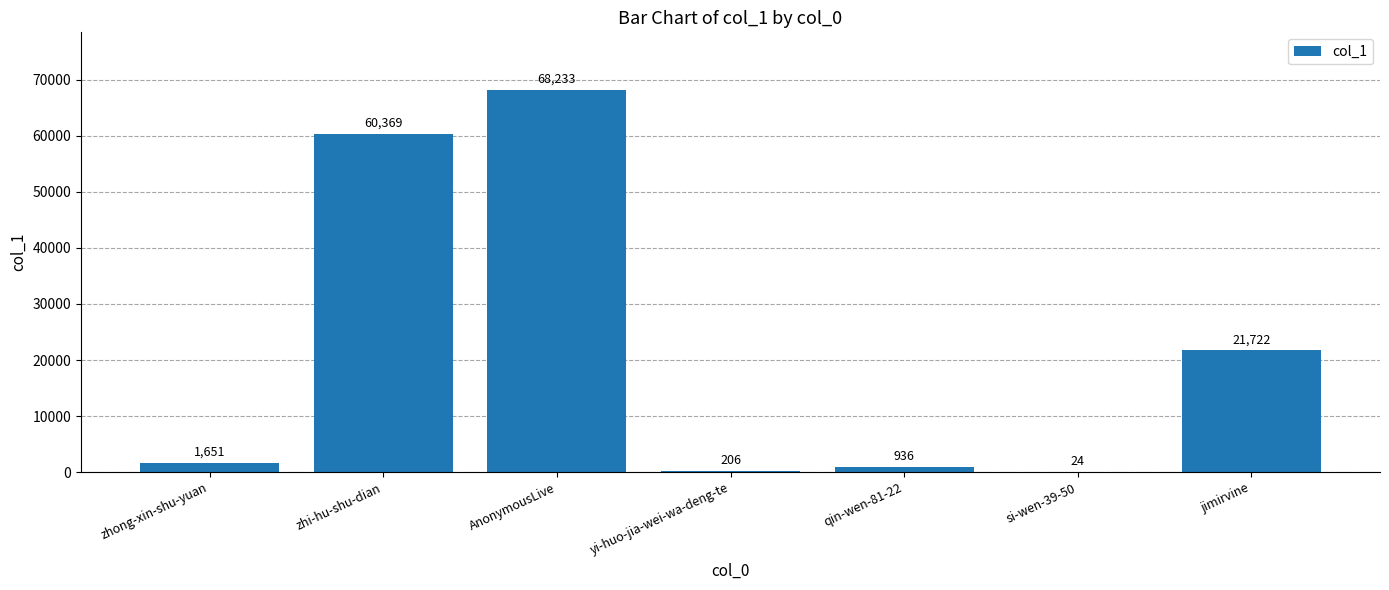

What is the sum of all values?

153141